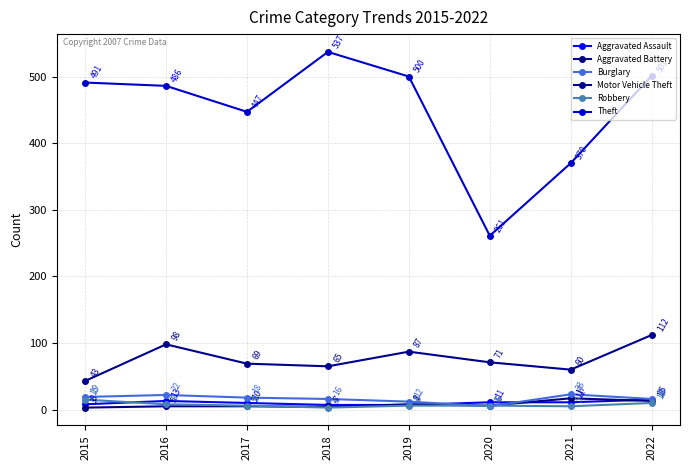

Reading left to right, what are all the values shown in this chart?

Aggravated Assault: 8	13	10	7	7	11	11	15
Aggravated Battery: 3	5	5	4	8	6	17	13
Burglary: 19	22	18	16	12	5	23	16
Motor Vehicle Theft: 43	98	69	65	87	71	60	112
Robbery: 15	8	6	3	6	6	5	10
Theft: 491	486	447	537	500	261	370	501